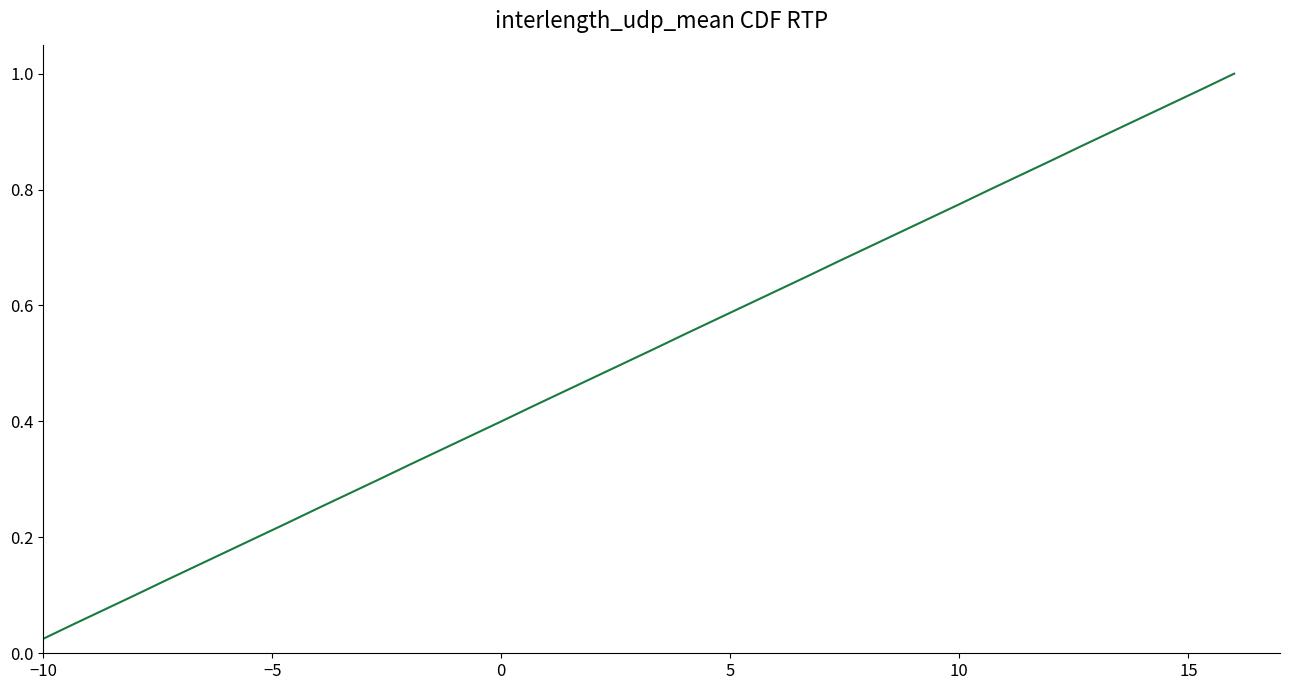

At which label is the value closest to 0?

−10